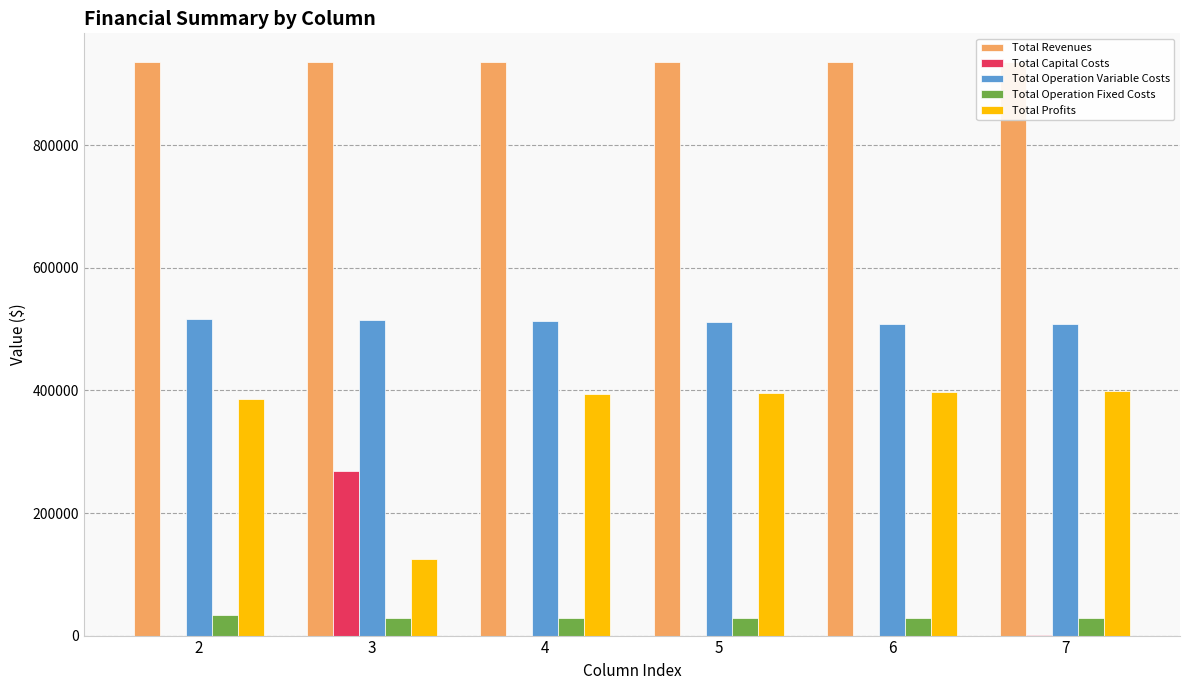

How many bars are there in each group?

5